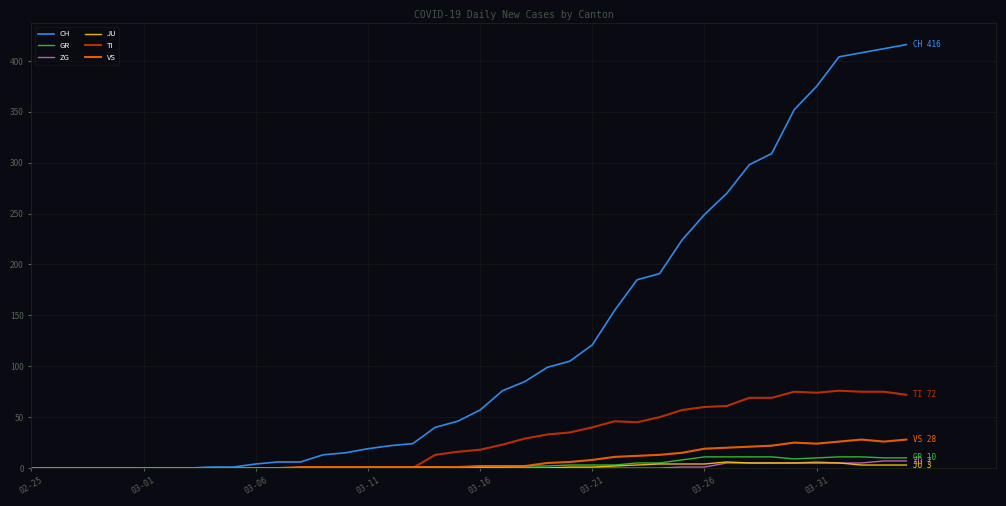

What are all the series names shown in the legend?

CH, GR, ZG, JU, TI, VS